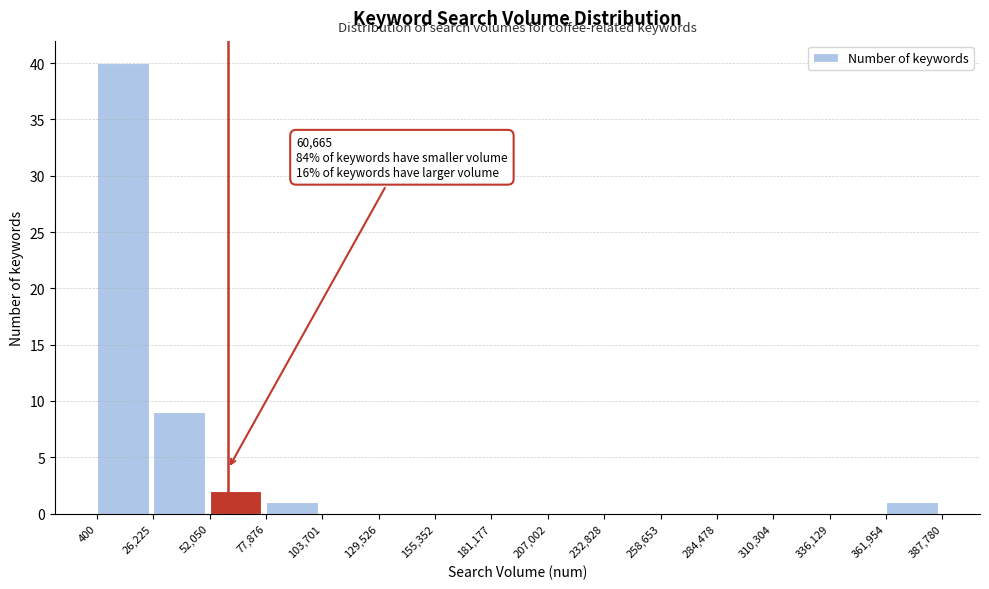

Over which range of the x-axis is the bar tallest?

400 to 26,225